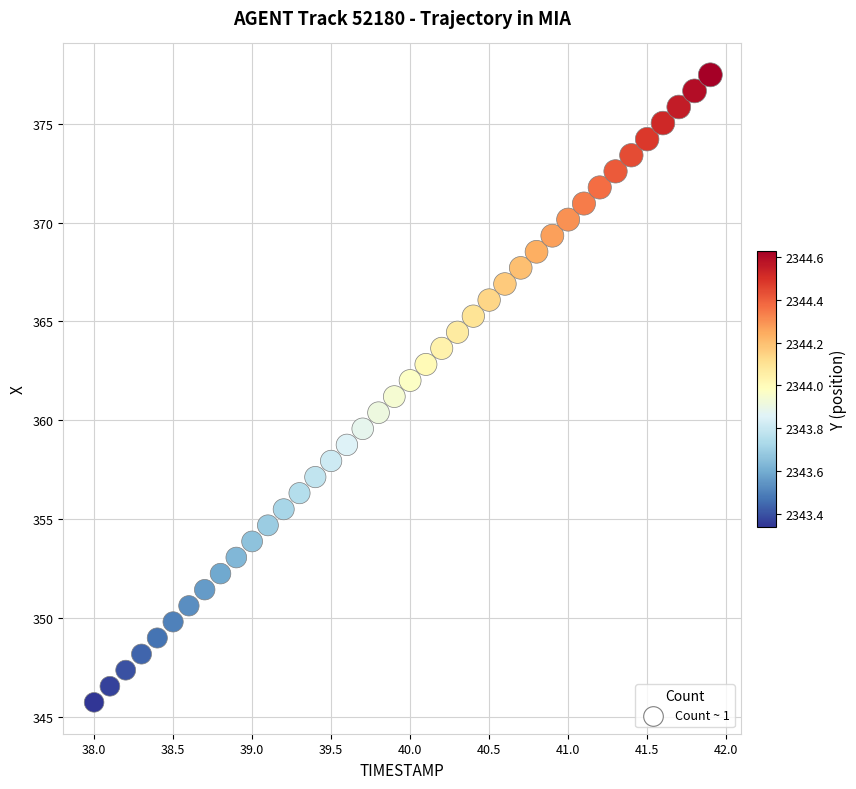

What is the range of Y values (max minus min)?

31.7